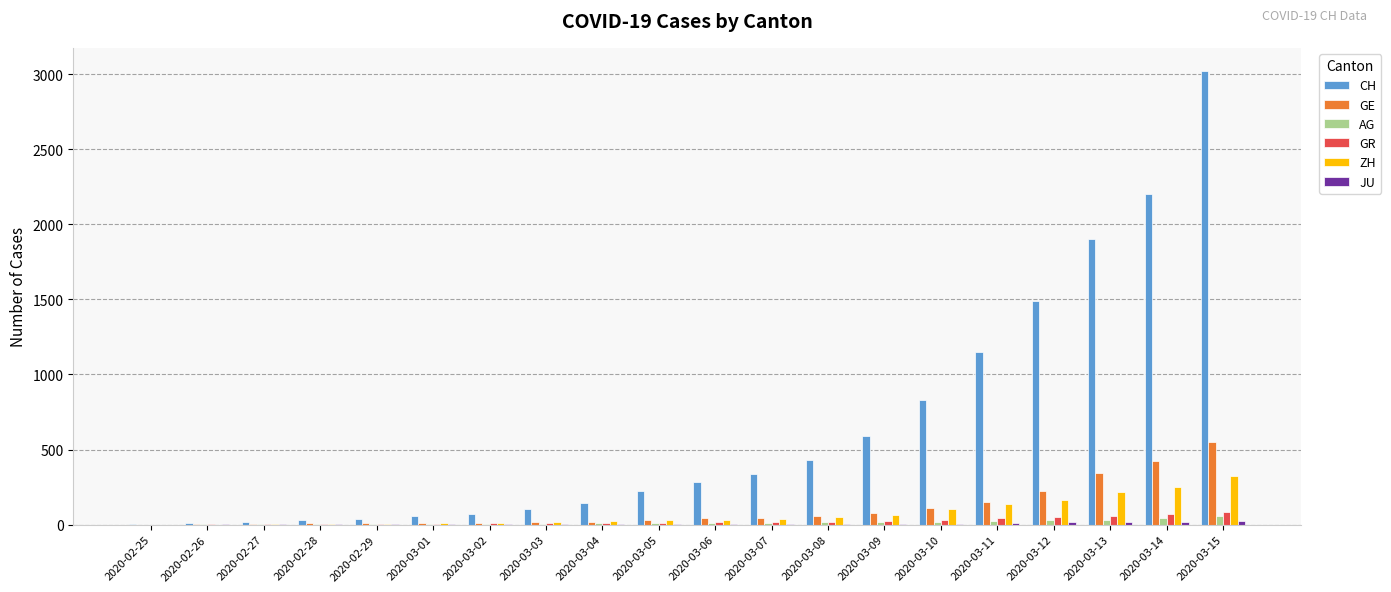

How many data points does each series have?

20